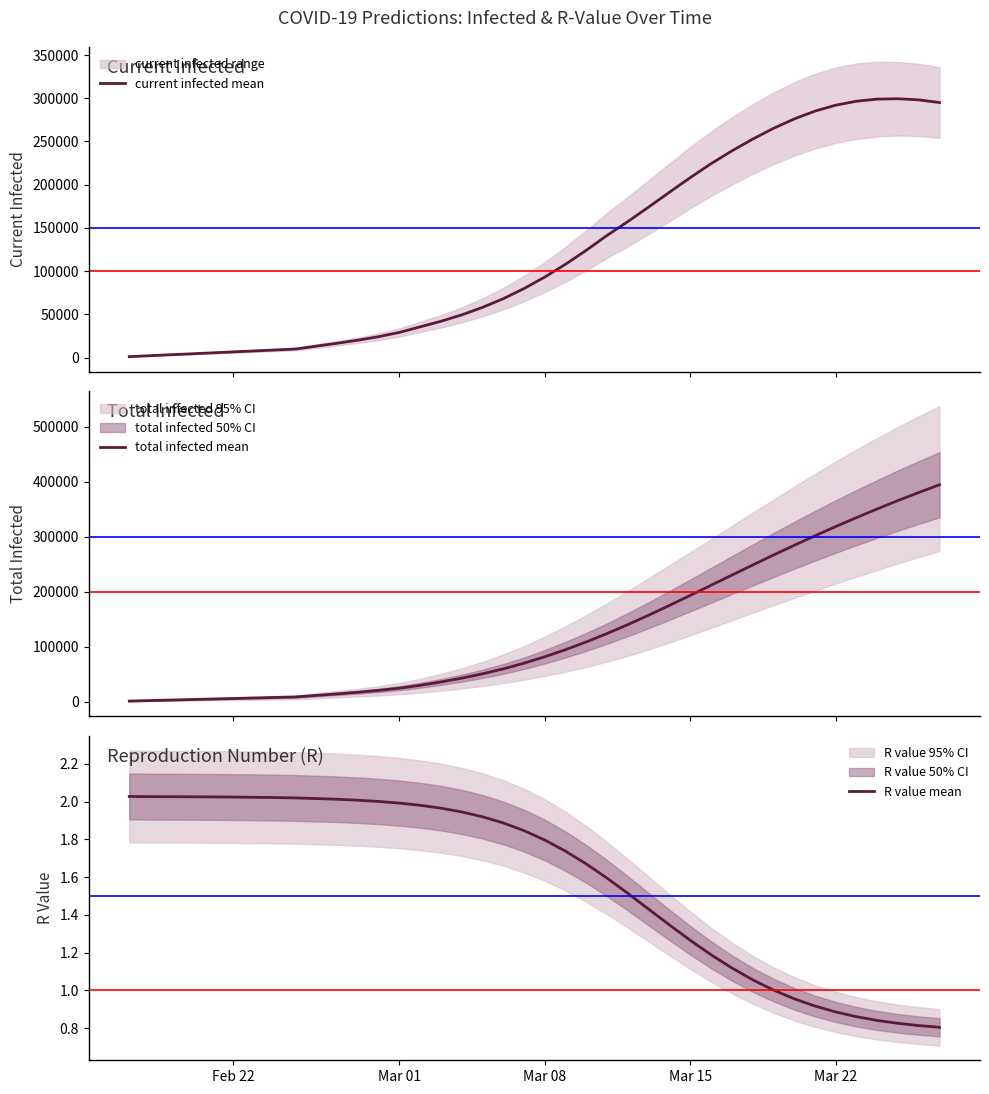

How many data points in R value mean are above 1?

32